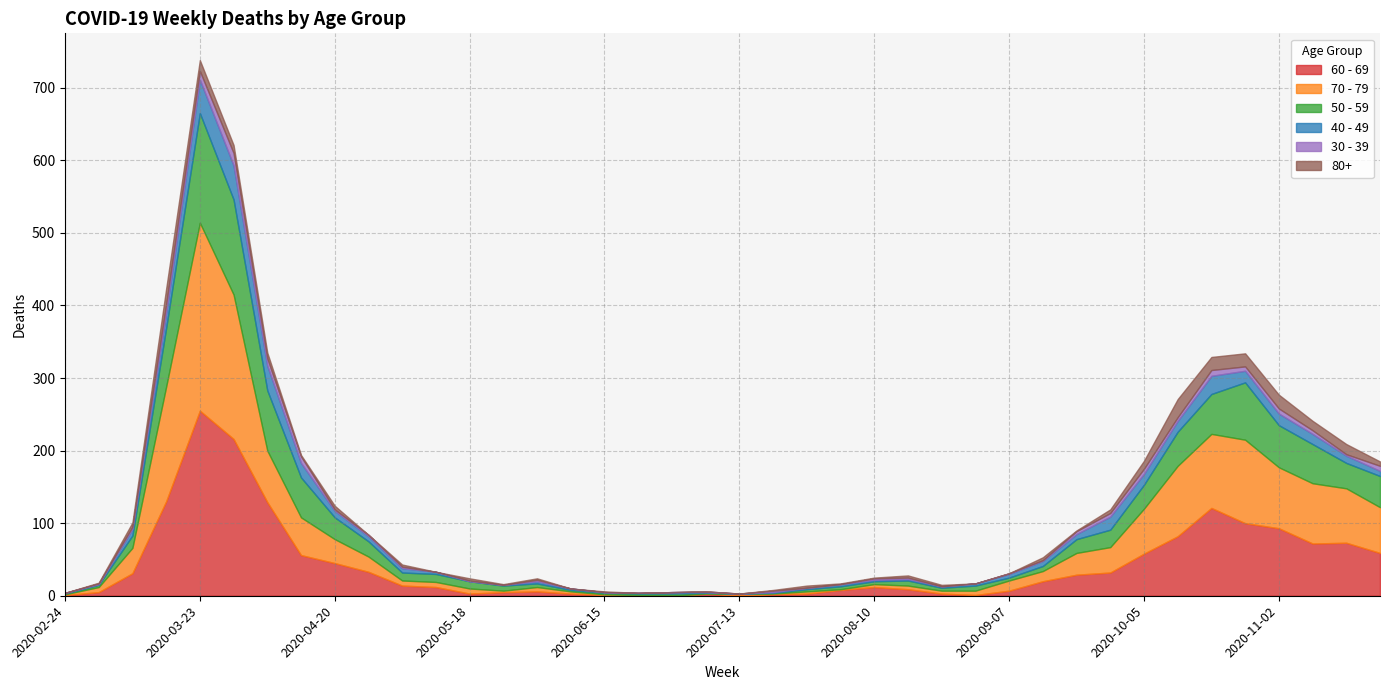

How many lines are shown in the chart?

6